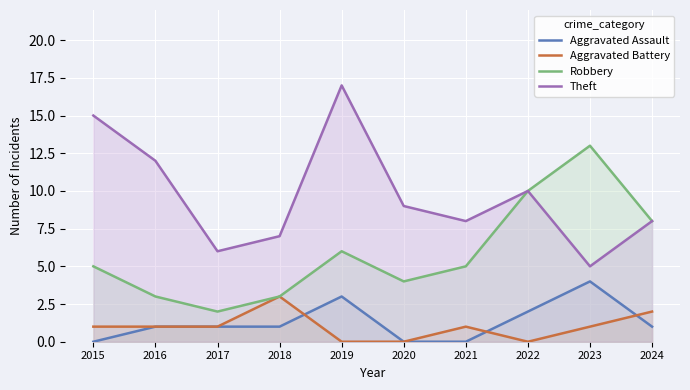

Reading left to right, what are all the values shown in this chart?

Aggravated Assault: 2015=0	2016=1	2017=1	2018=1	2019=3	2020=0	2021=0	2022=2	2023=4	2024=1
Aggravated Battery: 2015=1	2016=1	2017=1	2018=3	2019=0	2020=0	2021=1	2022=0	2023=1	2024=2
Robbery: 2015=5	2016=3	2017=2	2018=3	2019=6	2020=4	2021=5	2022=10	2023=13	2024=8
Theft: 2015=15	2016=12	2017=6	2018=7	2019=17	2020=9	2021=8	2022=10	2023=5	2024=8